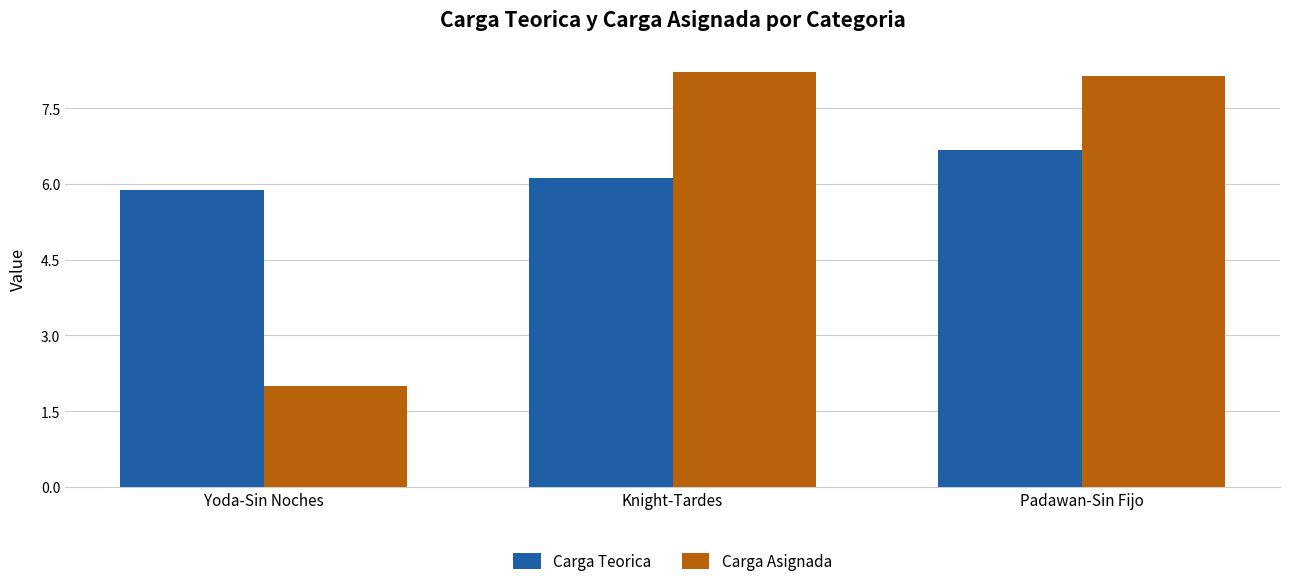

Reading left to right, list all the values displayed in this chart.

Carga Teorica: 5.9	6.1	6.7
Carga Asignada: 2.0	8.2	8.1